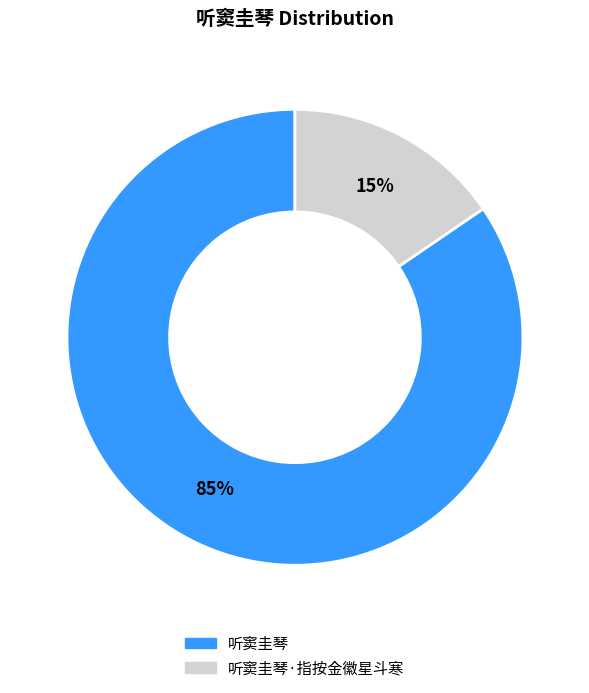

What is the largest slice in the pie chart?

听窦圭琴